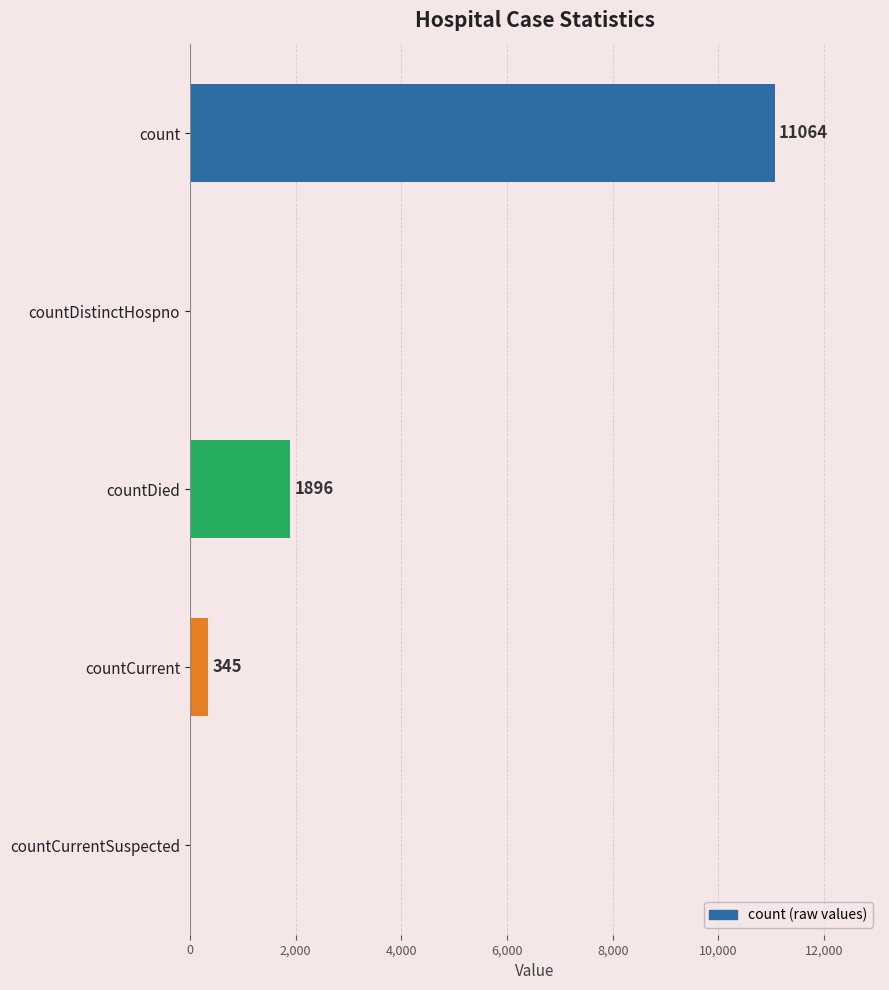

Reading bottom to top, extract all data points from this chart.

countCurrentSuspected=0	countCurrent=345	countDied=1896	countDistinctHospno=0	count=11064